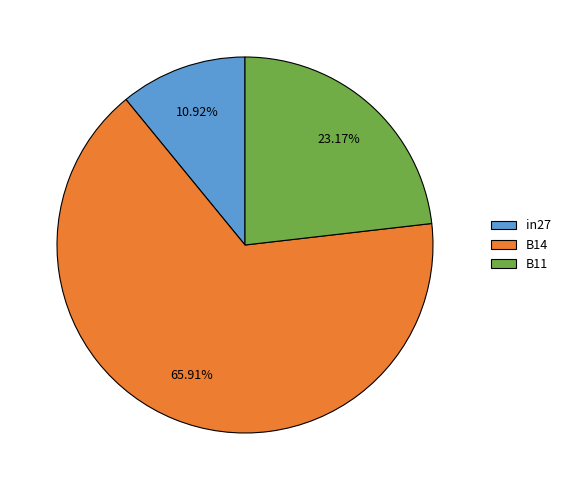

True or false: B11 accounts for 16% of the total.

False